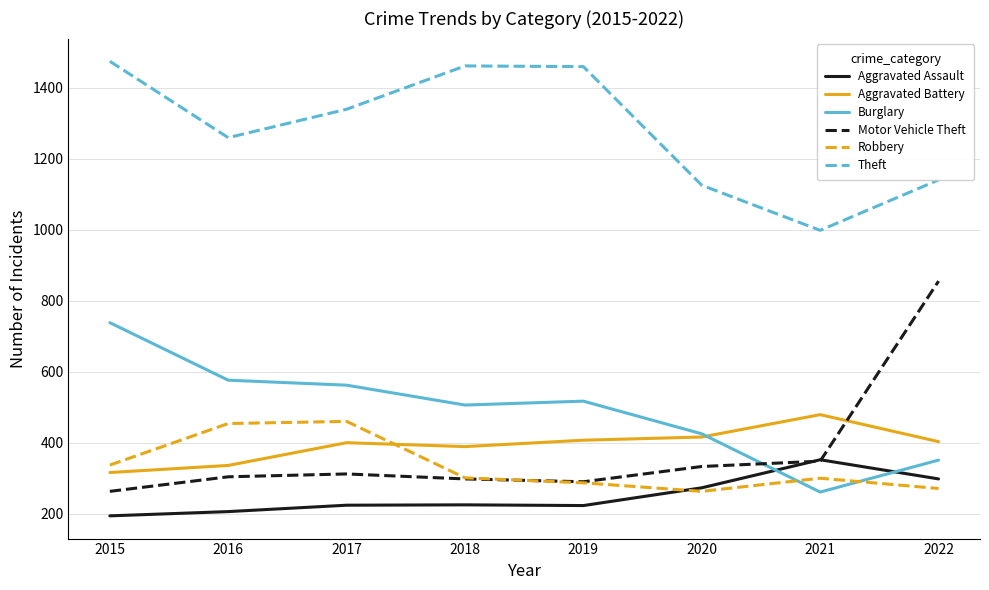

Rank the series by their maximum value, from highest to lowest.

Theft, Motor Vehicle Theft, Burglary, Aggravated Battery, Robbery, Aggravated Assault